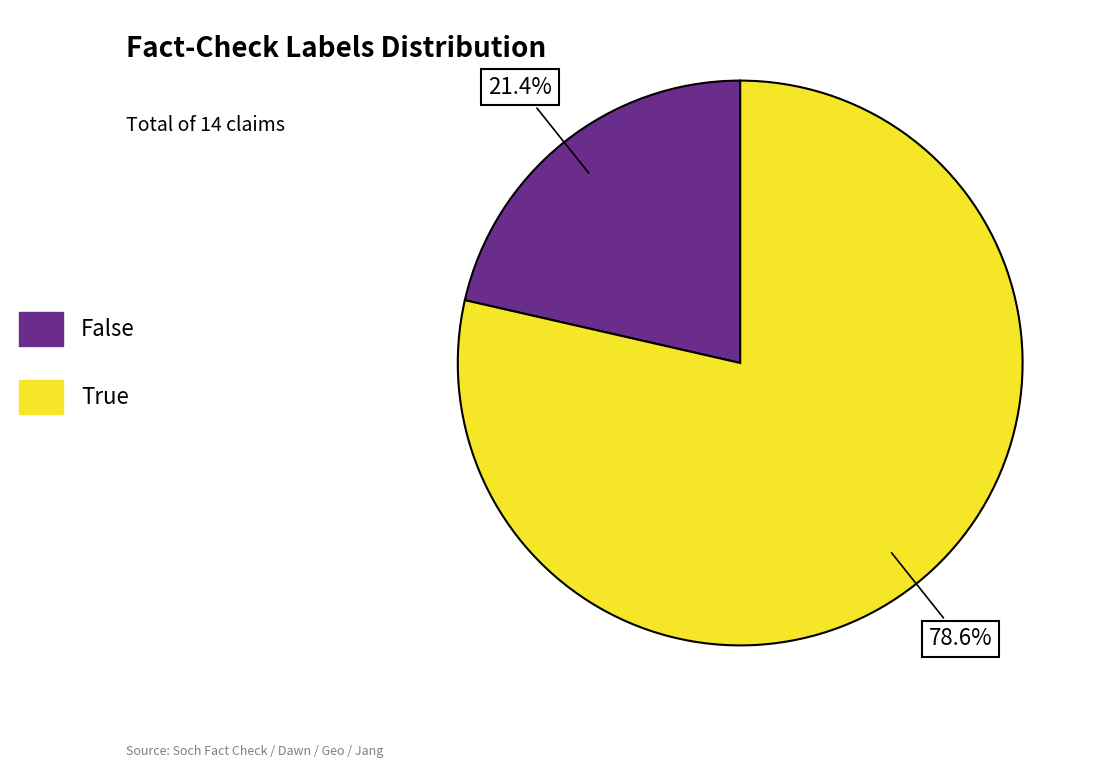

How many slices are in this pie chart?

2